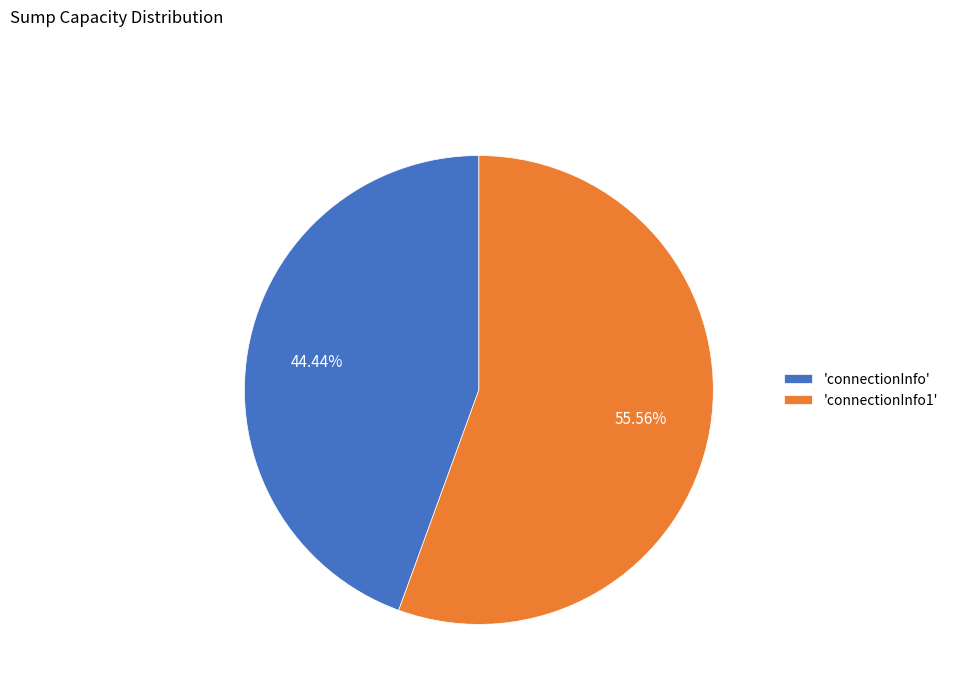

What is the majority slice?

'connectionInfo1'